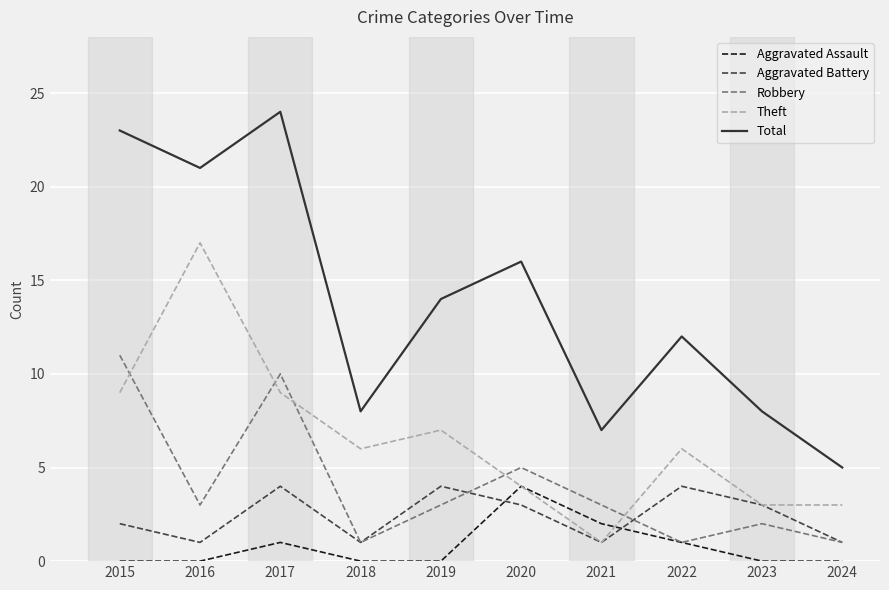

Reading left to right, extract all data points from this chart.

Aggravated Assault: 0	0	1	0	0	4	2	1	0	0
Aggravated Battery: 2	1	4	1	4	3	1	4	3	1
Robbery: 11	3	10	1	3	5	3	1	2	1
Theft: 9	17	9	6	7	4	1	6	3	3
Total: 23	21	24	8	14	16	7	12	8	5